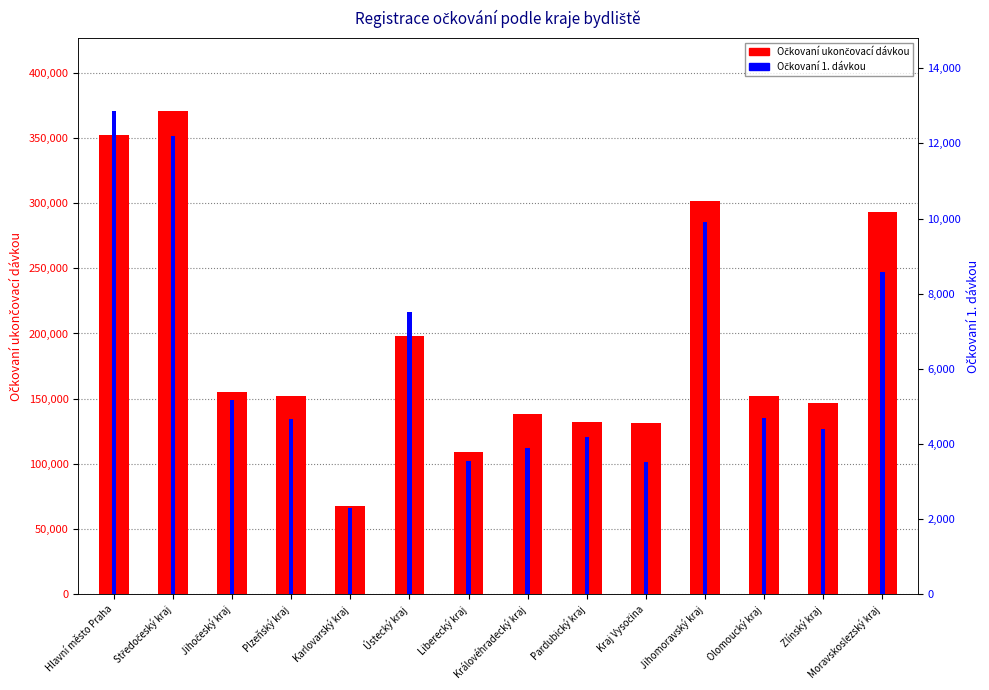

Count the number of data series in this chart.

2